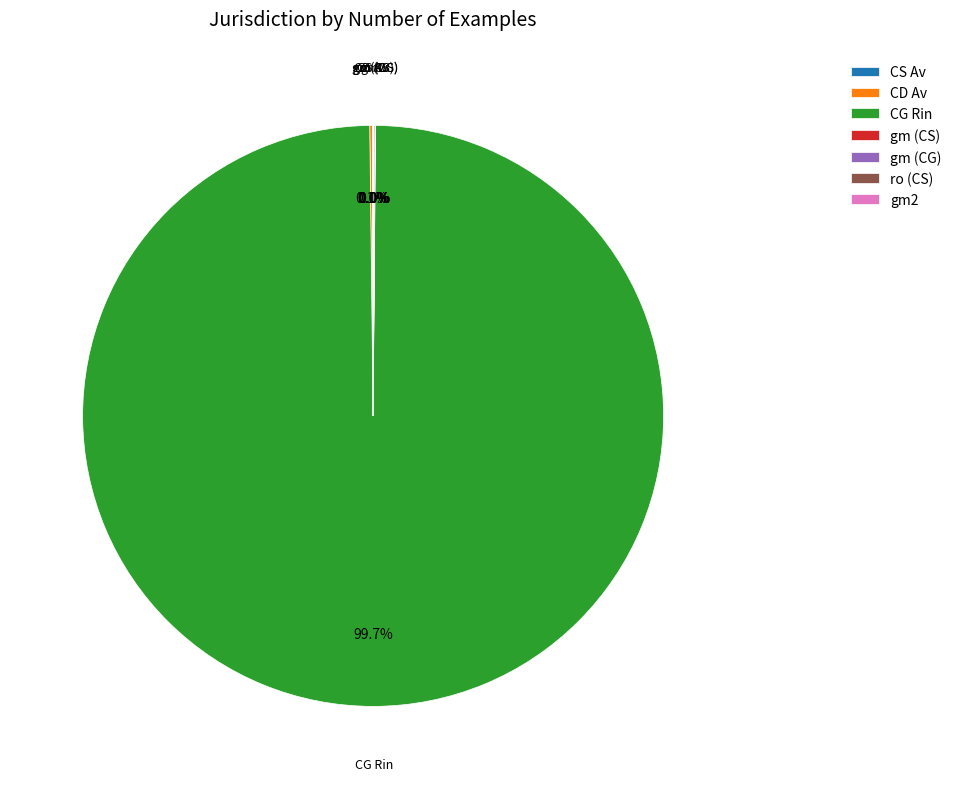

What is the largest slice in the pie chart?

CG Rin